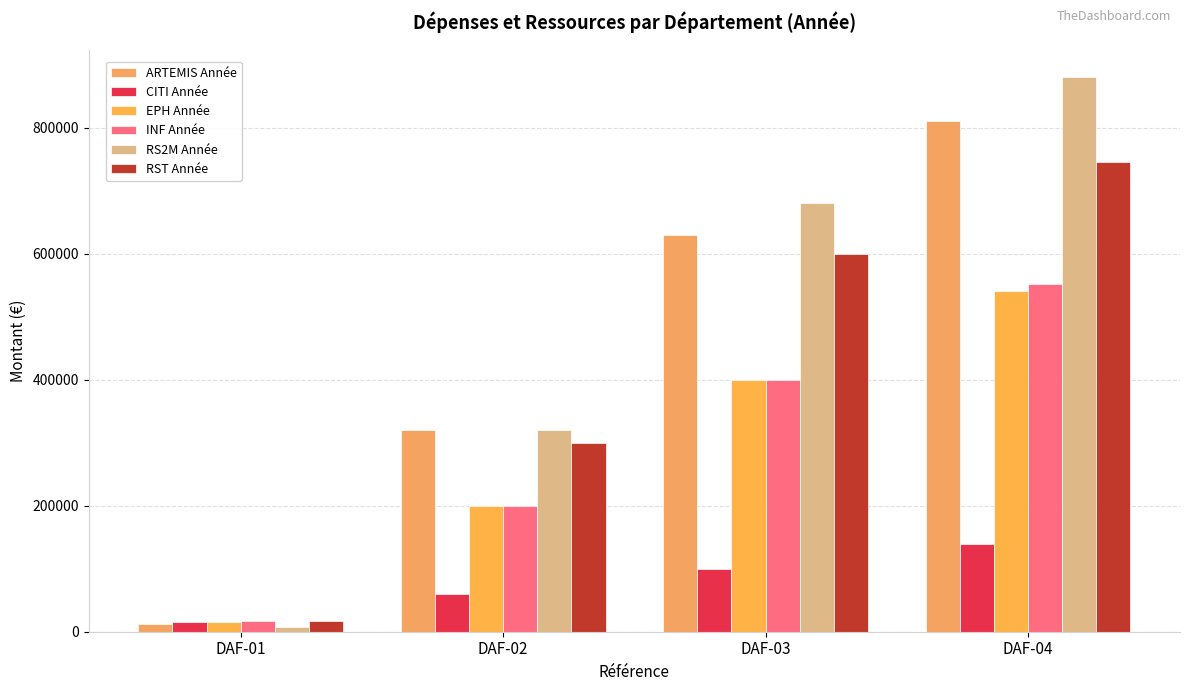

At which label does RST Année reach its minimum?

DAF-01